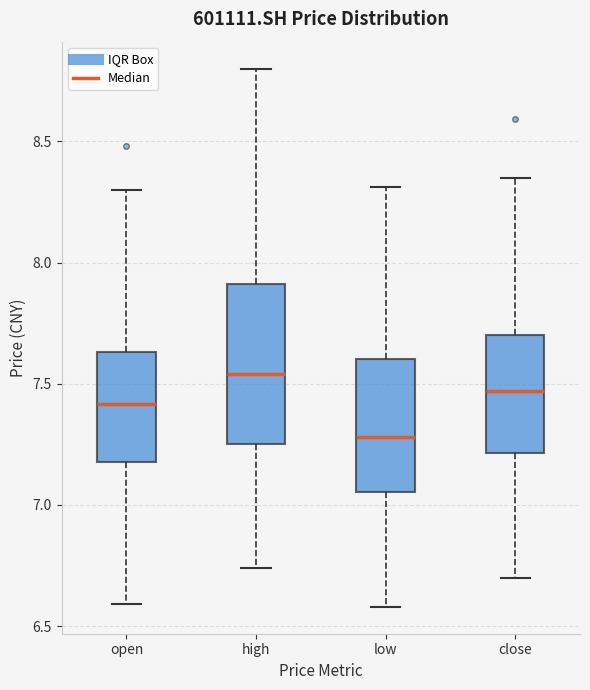

Which box's median line is the lowest?

low